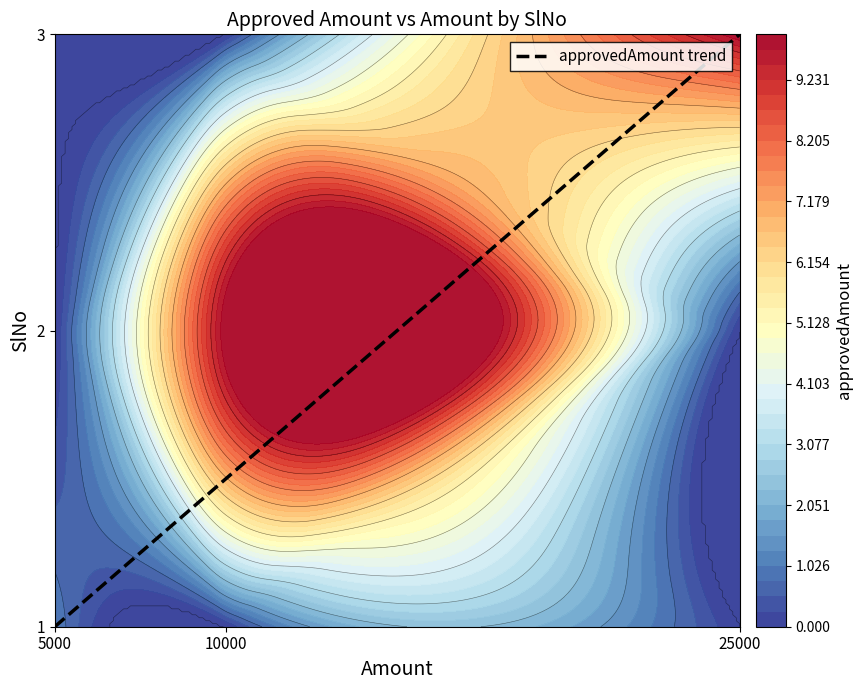

Is it true that the value at 5000 is 1.0?

True